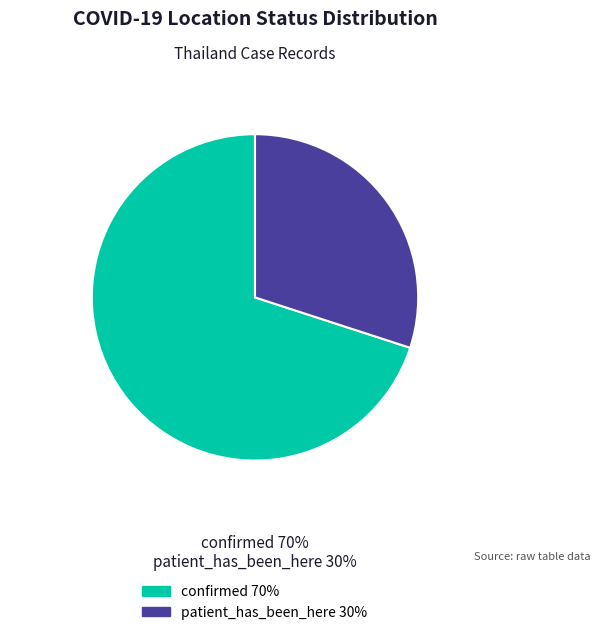

How many segments does this pie chart have?

2